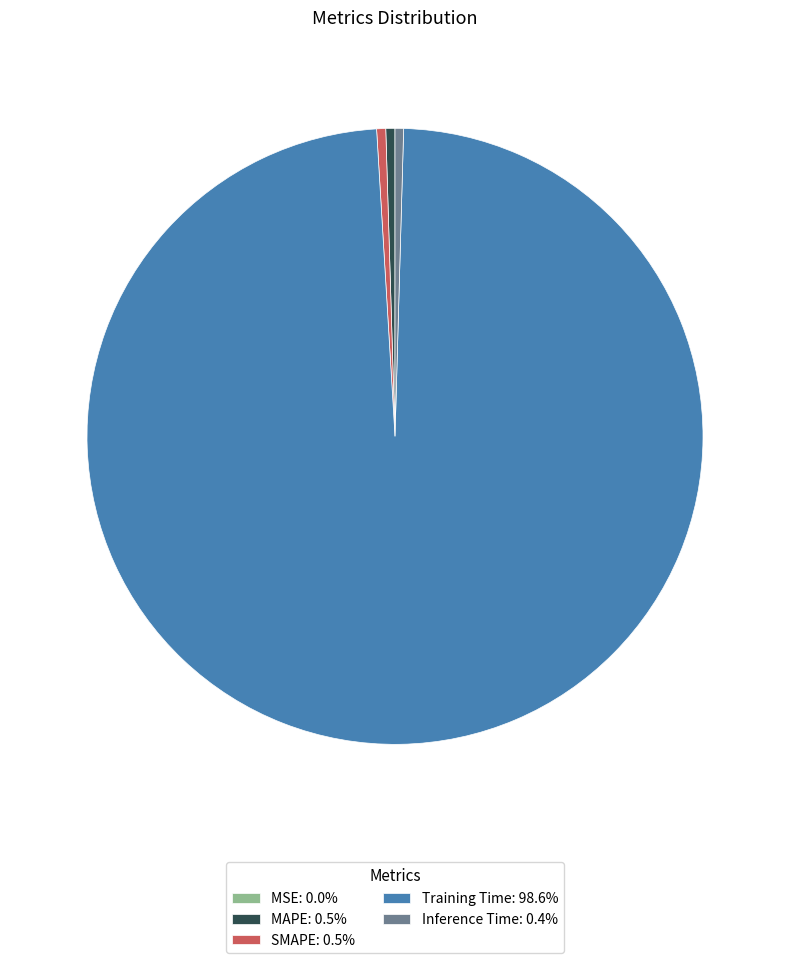

Do Training Time: 98.6% and SMAPE: 0.5% together represent more than half of the pie?

Yes